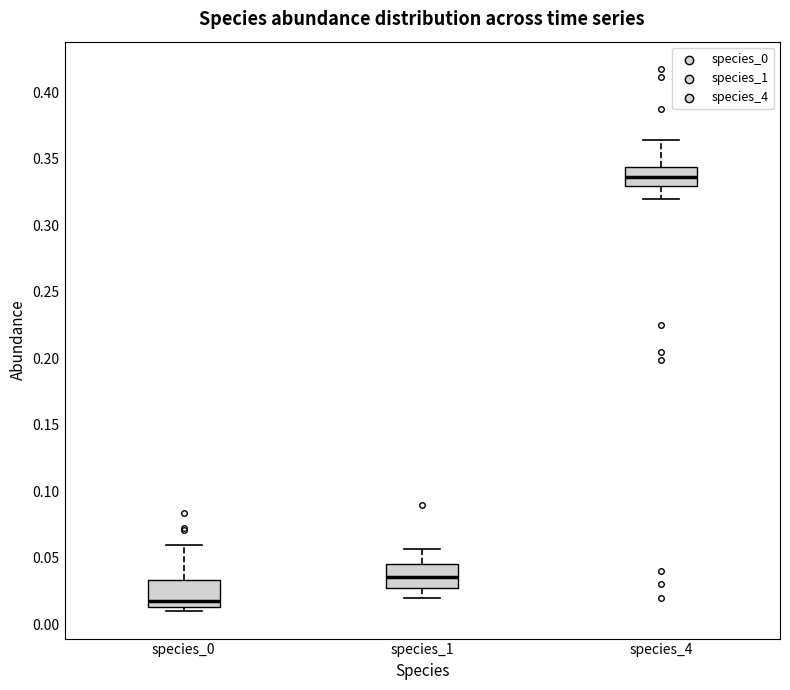

Which box has the lowest median line?

species_0